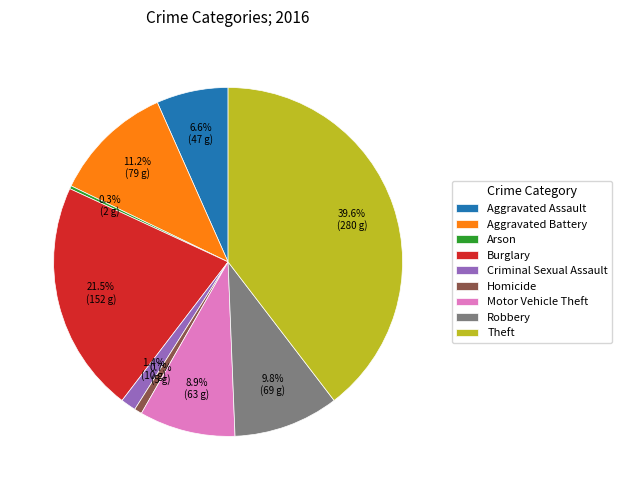

What percentage do Homicide and Criminal Sexual Assault together represent?

2.1%